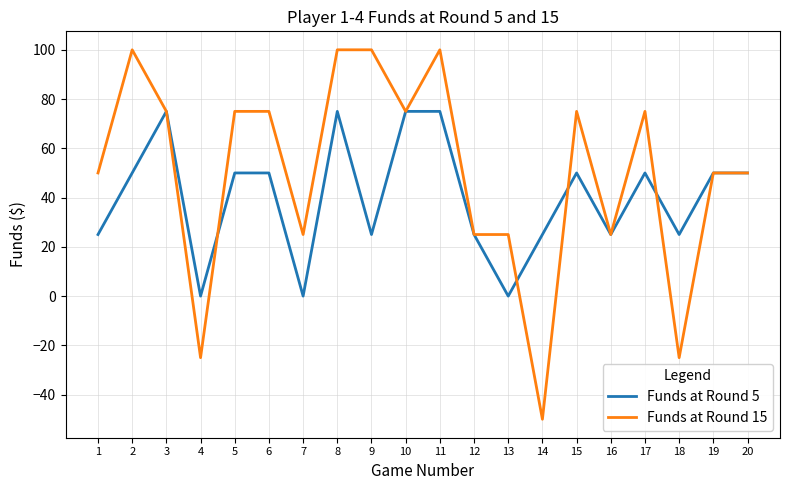

What is the total value across all series at 7?

25